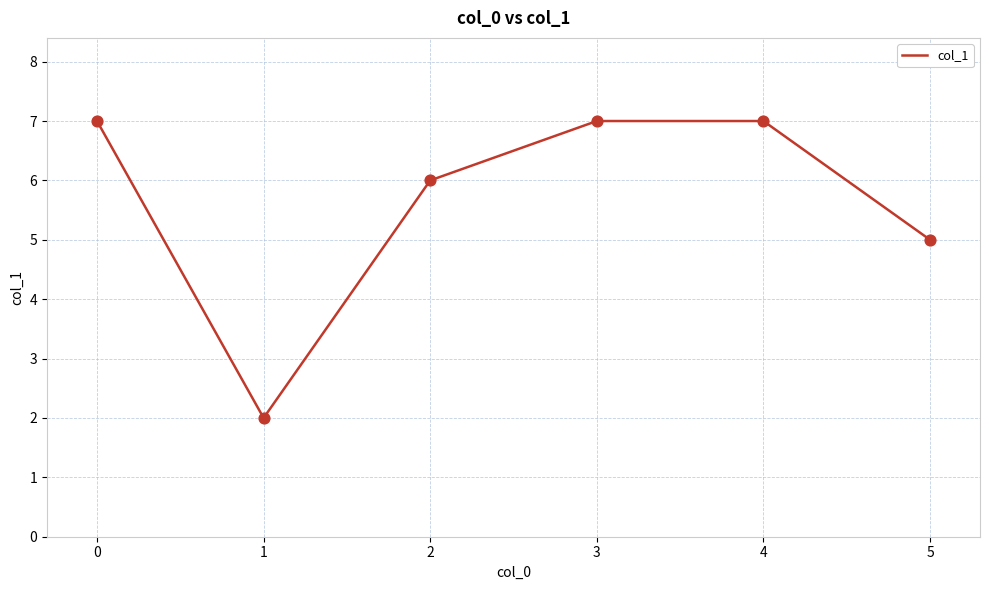

What is the change in value from 1 to 2?

+4